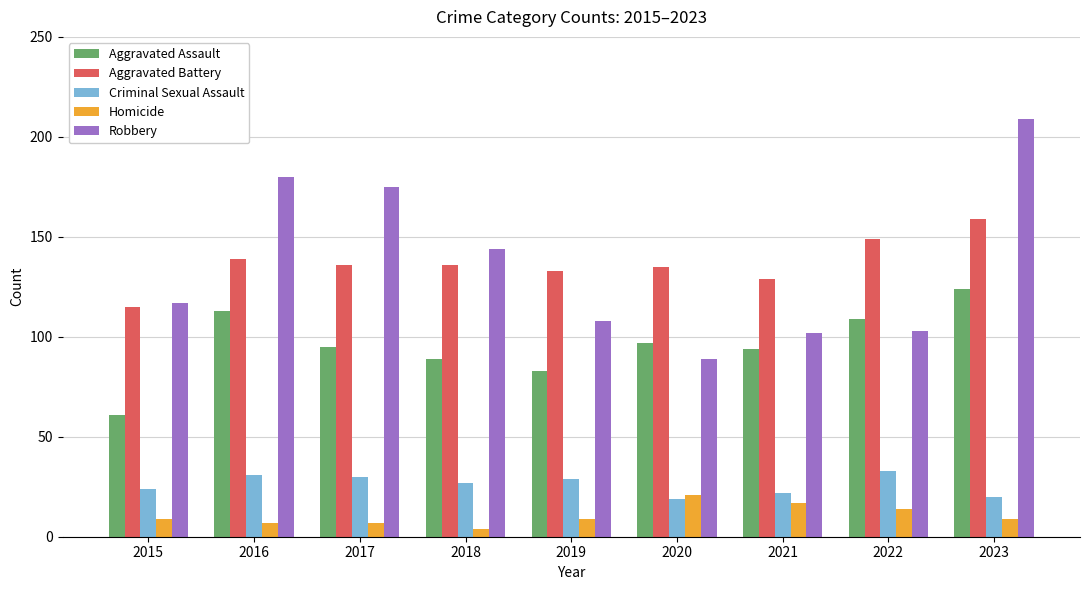

The value of Criminal Sexual Assault at 2019 is 29. True or false?

True